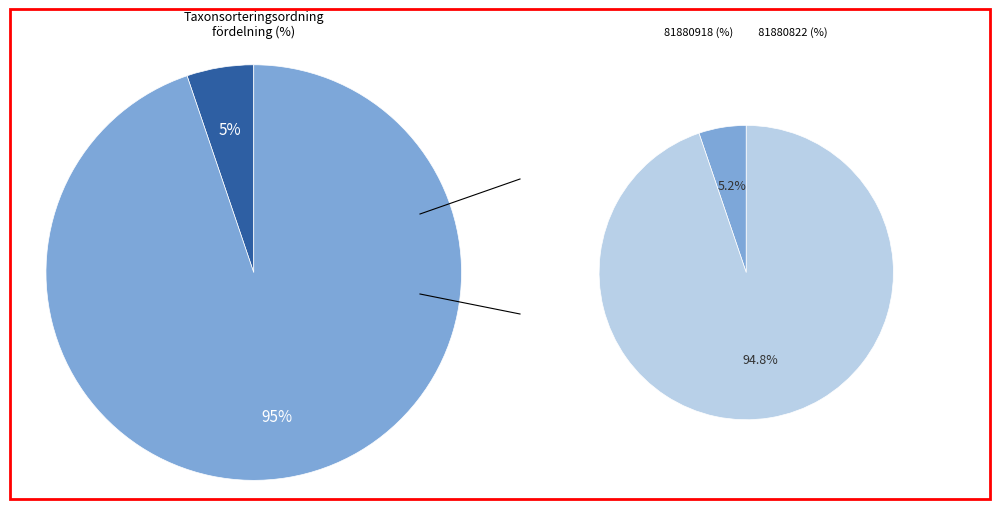

Combined, what portion of the pie is 81880918 and 81880822?

100.0%